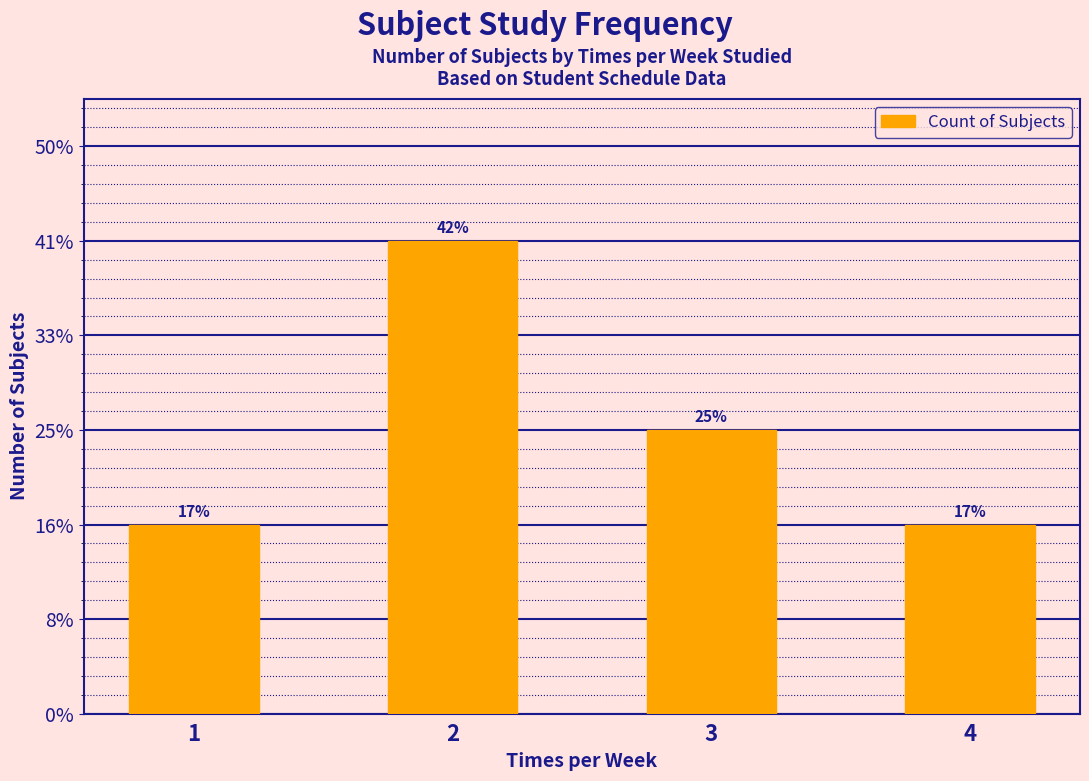

The value at 1 is 2. True or false?

True